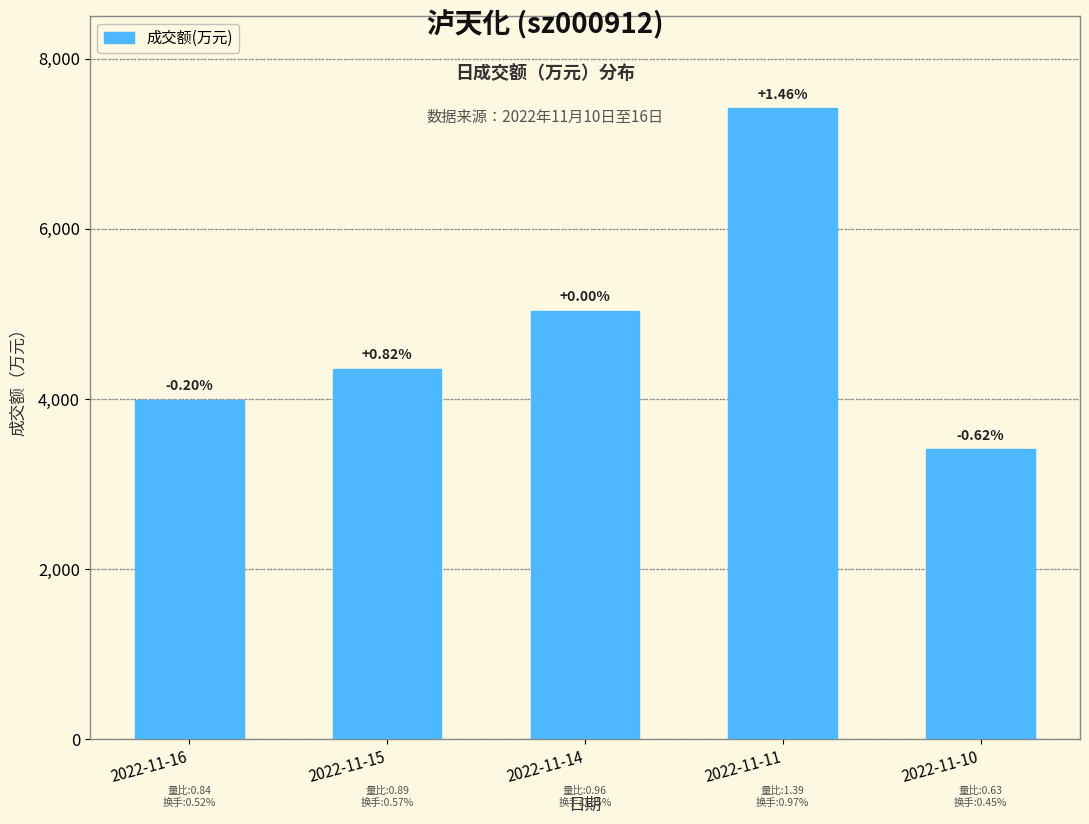

Reading right to left, transcribe all the data shown in this chart.

3407	7414	5031	4350	3989